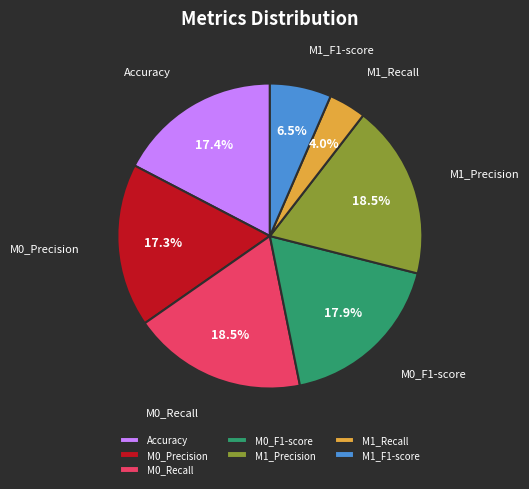

Which has a higher value, M1_F1-score or Accuracy?

Accuracy